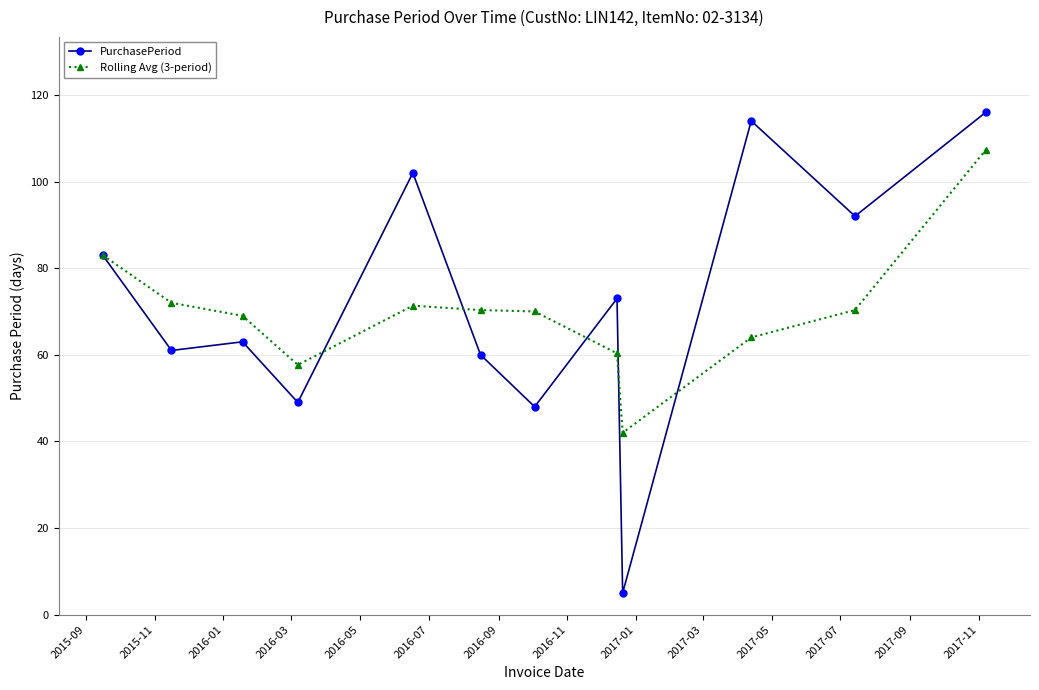

What is the value of the Rolling Avg (3-period) point at the 3rd from the left?

69.0